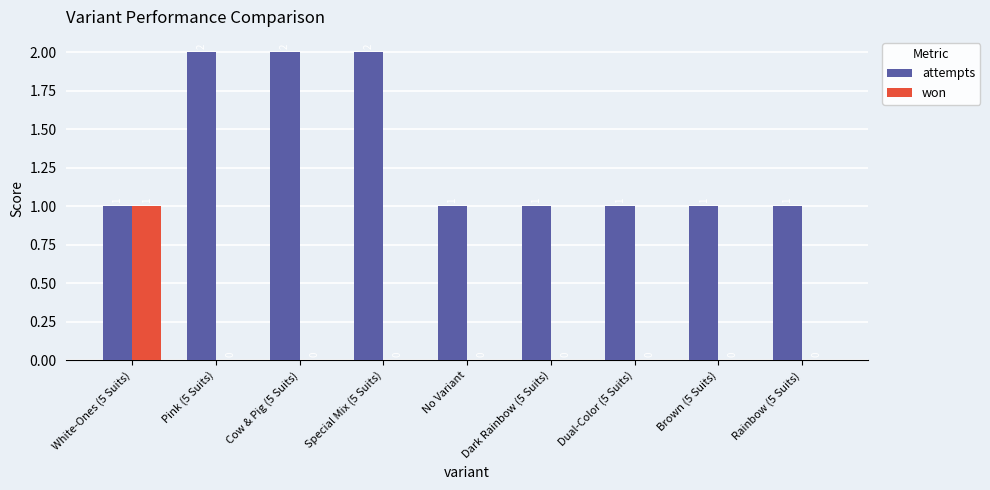

Is the value of attempts at Cow & Pig (5 Suits) greater than the value of won at Dual-Color (5 Suits)?

Yes